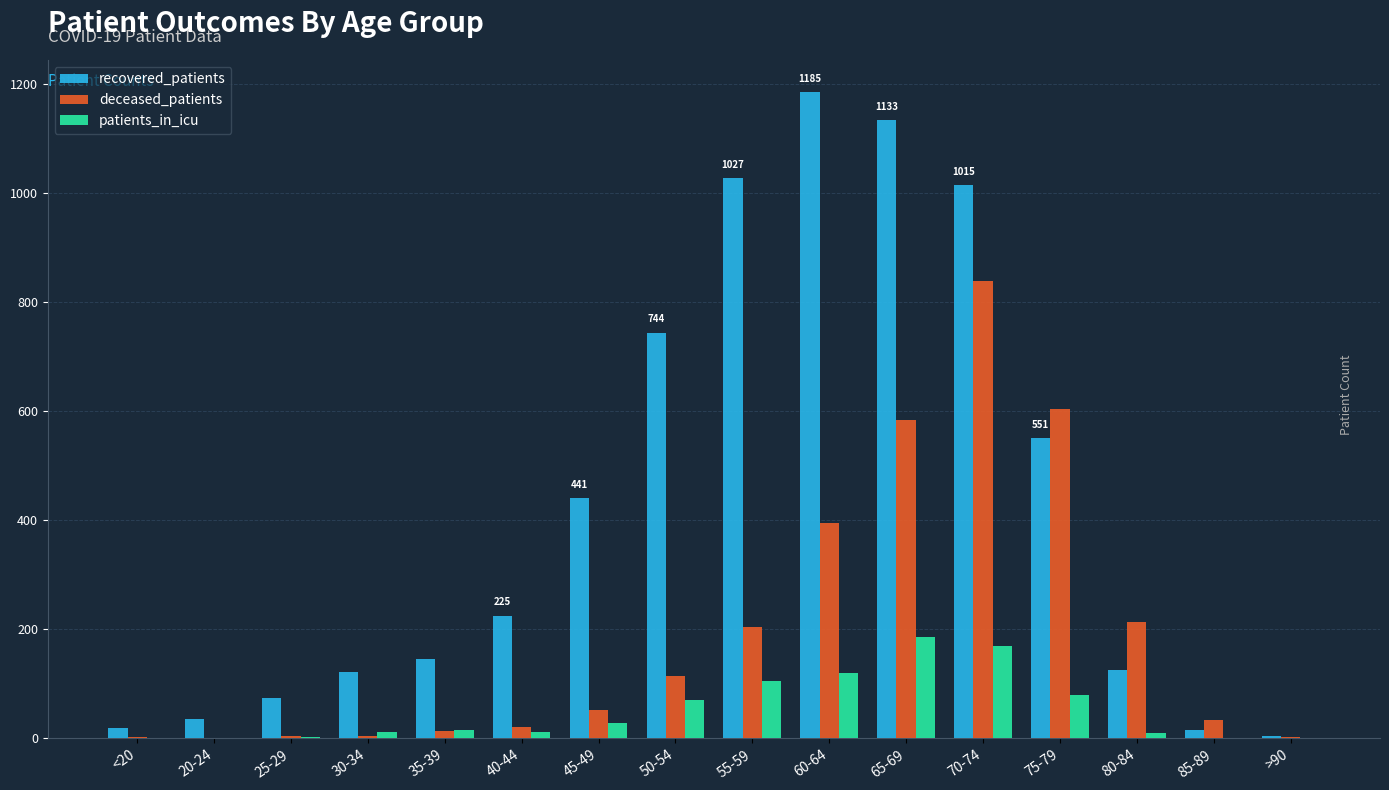

What is the greatest value displayed?

1185